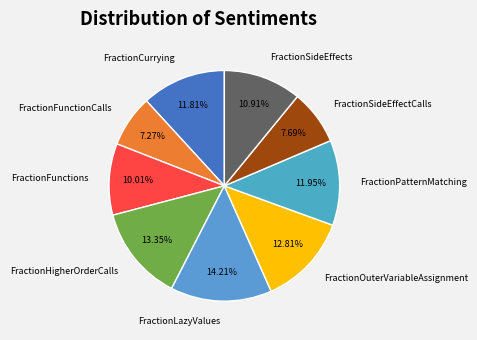

How many slices are in this pie chart?

9